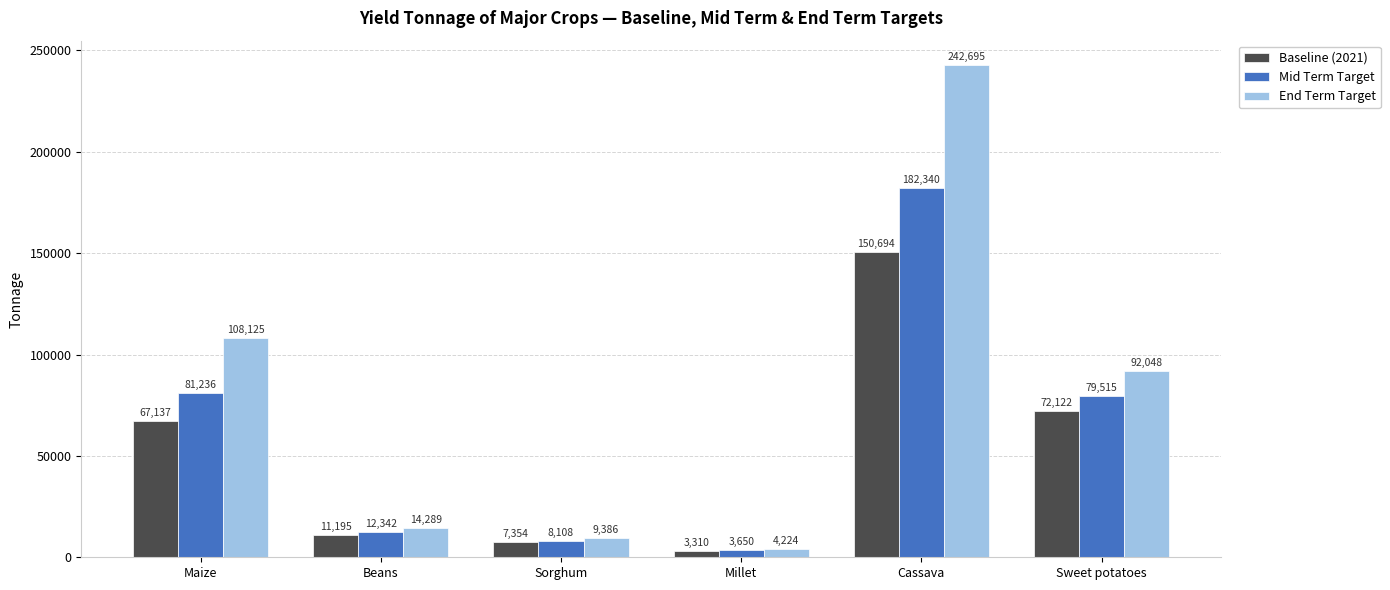

How many data points in Mid Term Target are less than 79515?

3